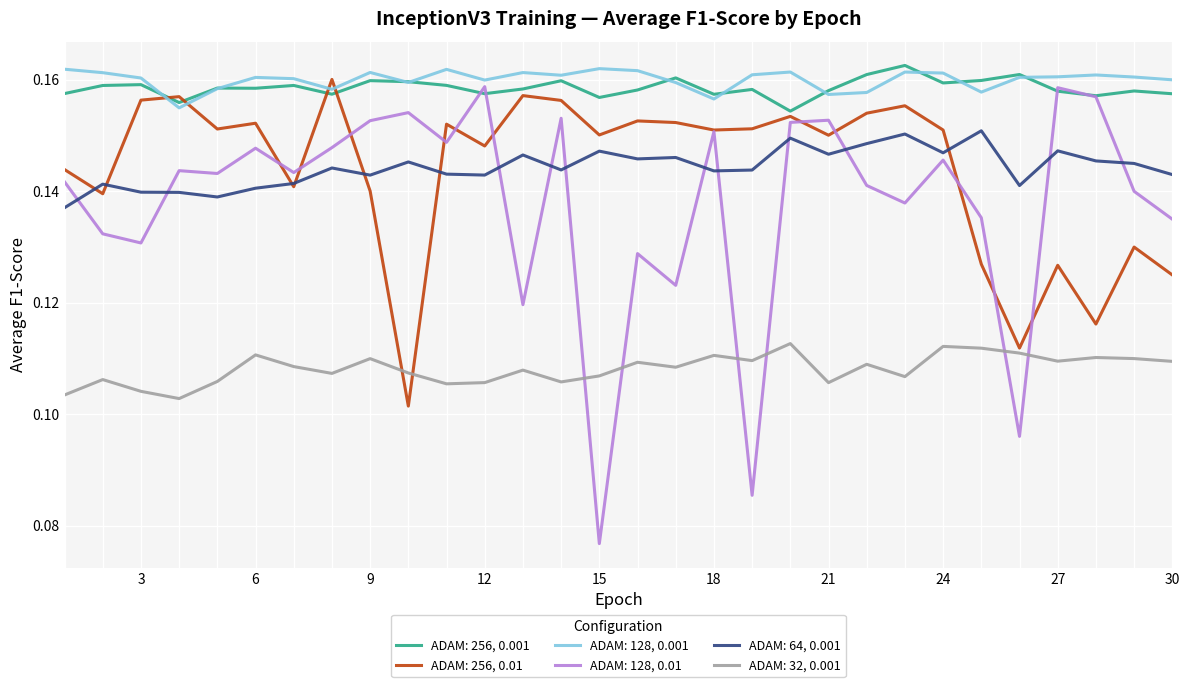

Rank the series by their maximum value, from lowest to highest.

ADAM: 32, 0.001, ADAM: 64, 0.001, ADAM: 128, 0.01, ADAM: 256, 0.01, ADAM: 128, 0.001, ADAM: 256, 0.001